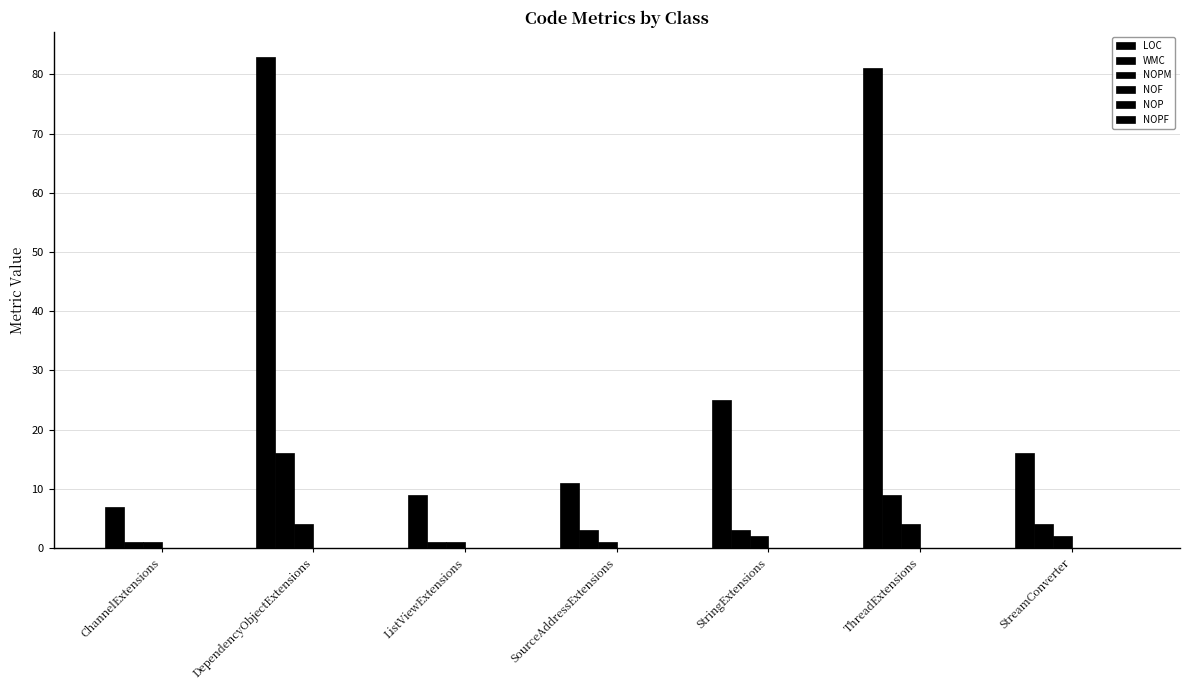

Does the chart contain stacked bars?

No